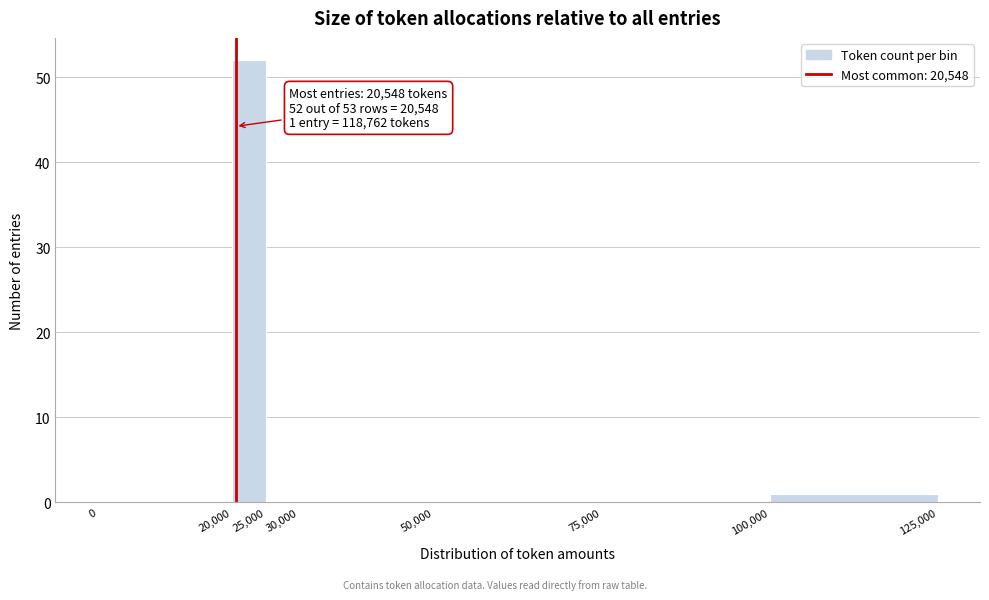

Over which range of the x-axis is the bar tallest?

20,000 to 25,000